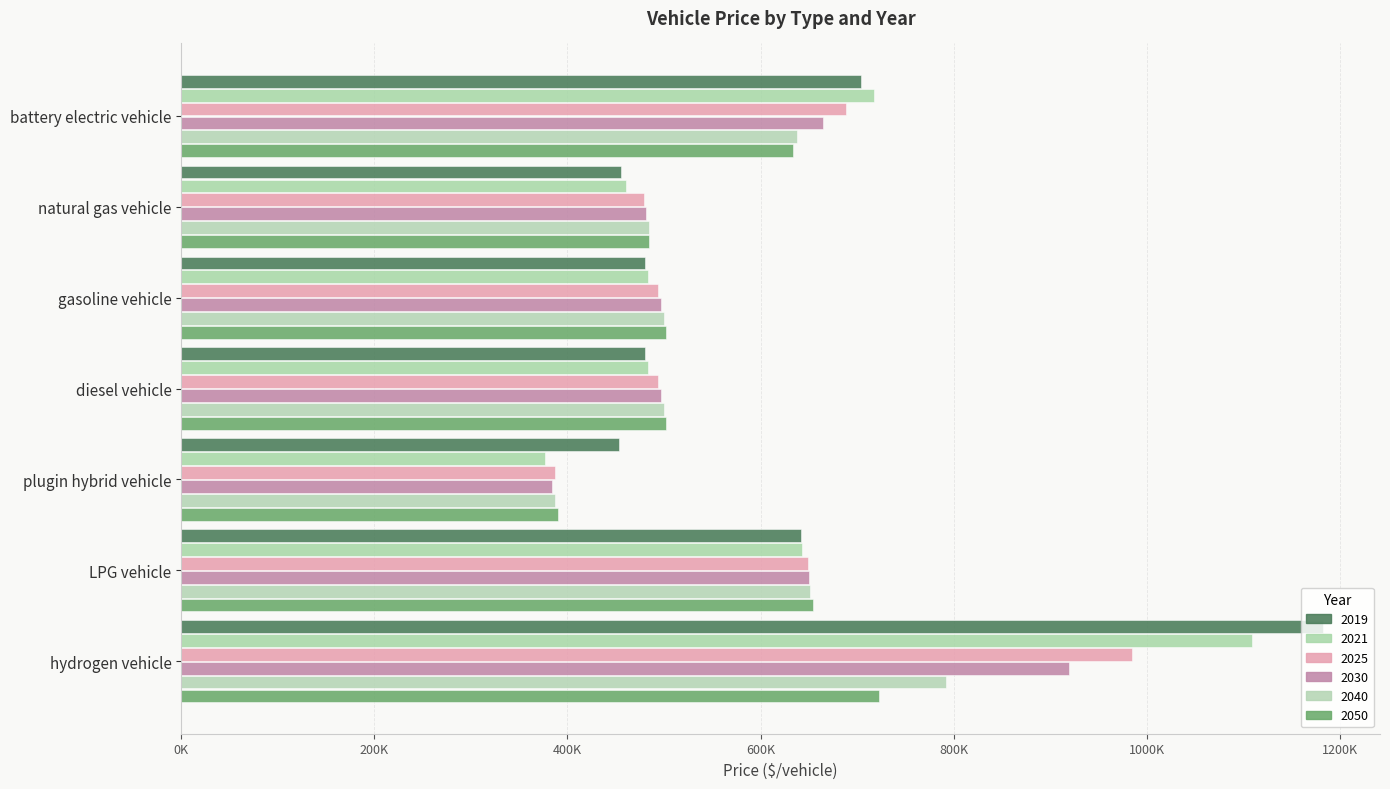

How many values in the 2025 series are below 494009?

2